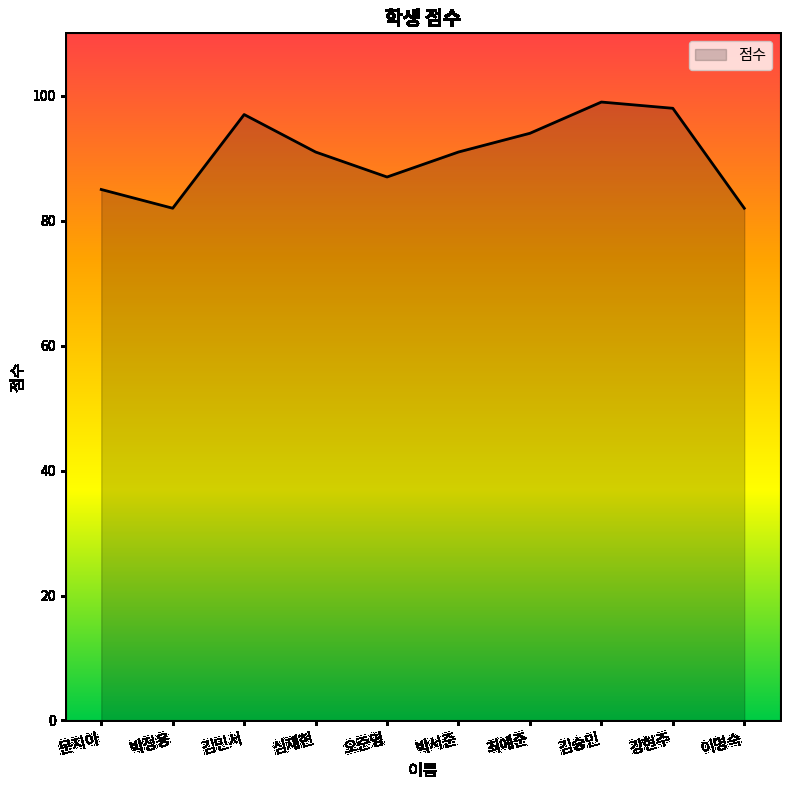

Which category has the highest value across all series?

김승민